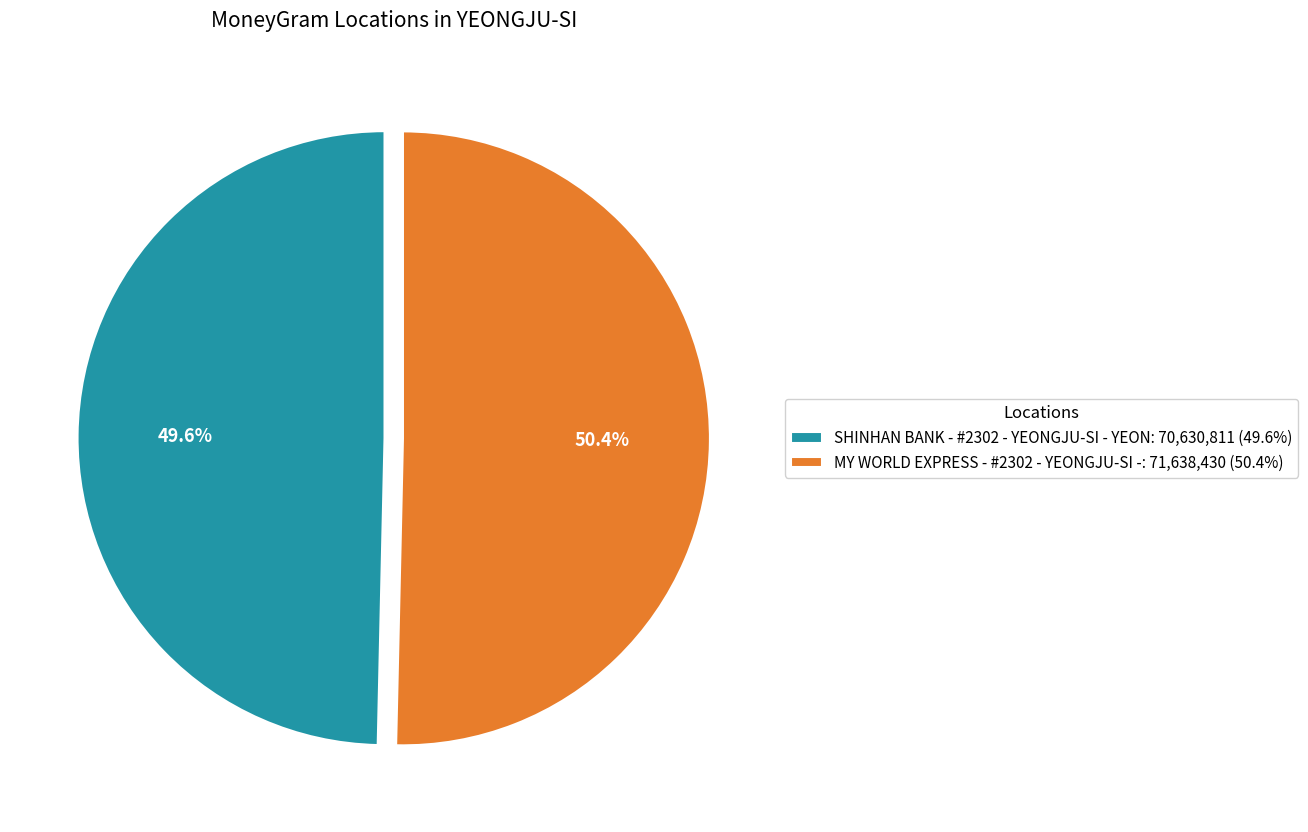

What is the total percentage of MY WORLD EXPRESS - #2302 - YEONGJU-SI - and SHINHAN BANK - #2302 - YEONGJU-SI - YEON?

100.0%